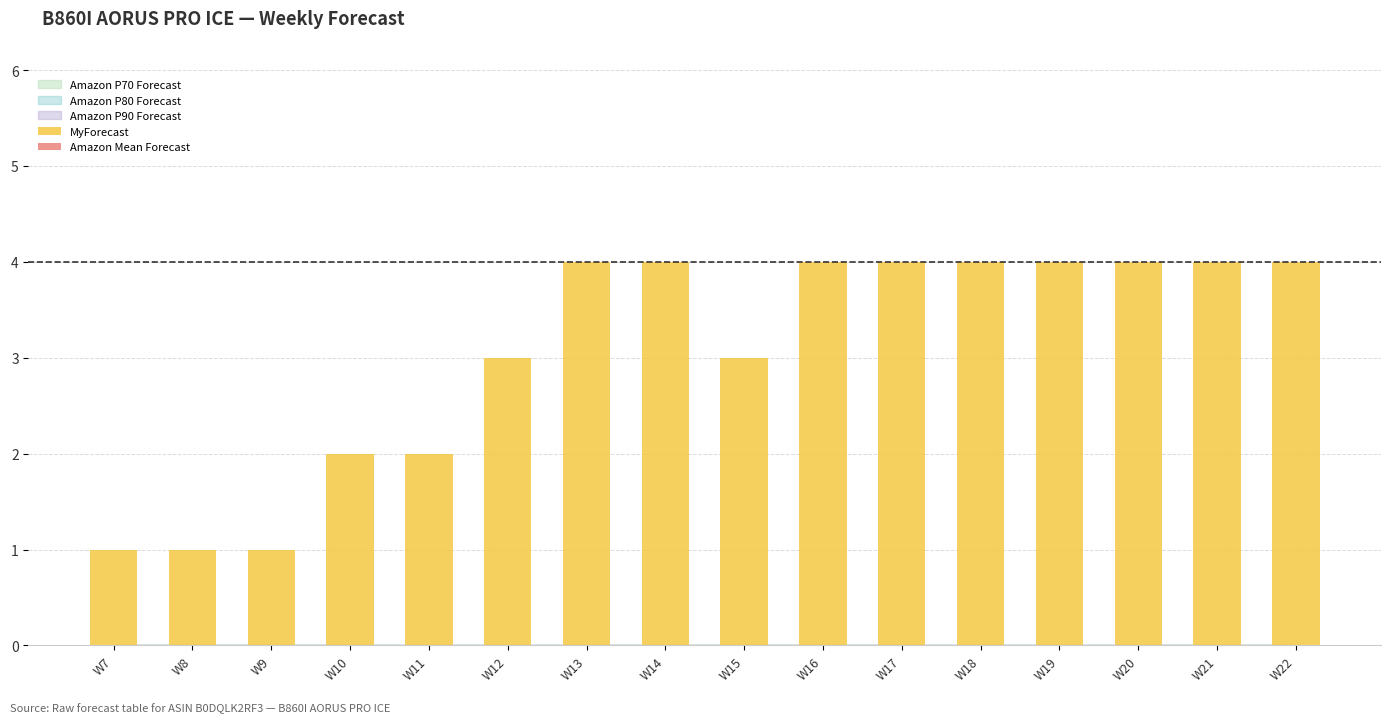

The value at W10 is 2. True or false?

True